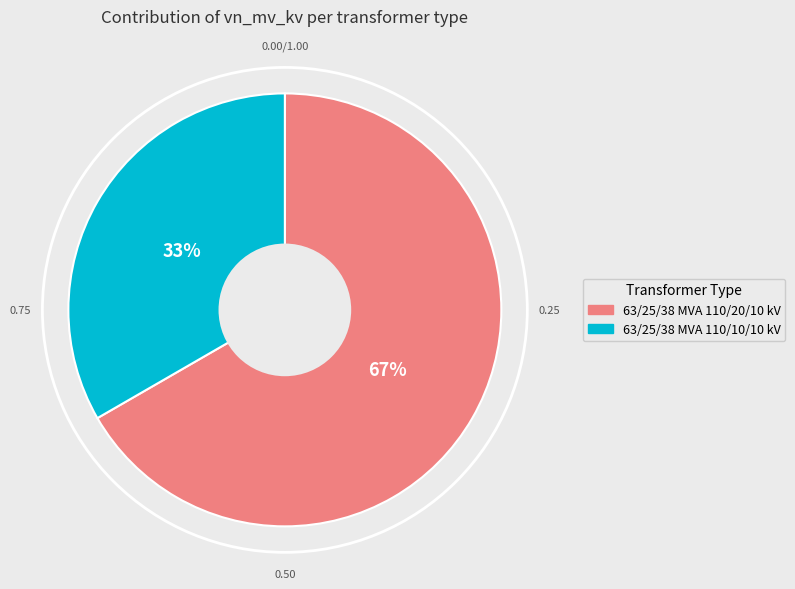

Which slice represents more than half of the pie?

63/25/38 MVA 110/20/10 kV